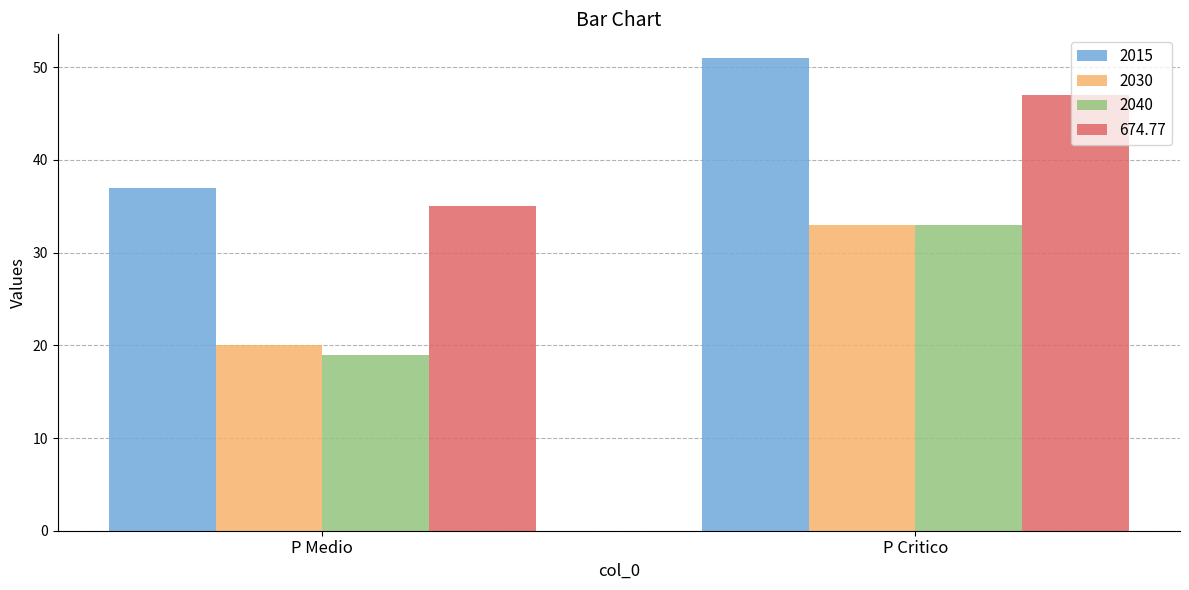

What is the average value of the 2040 series?

26